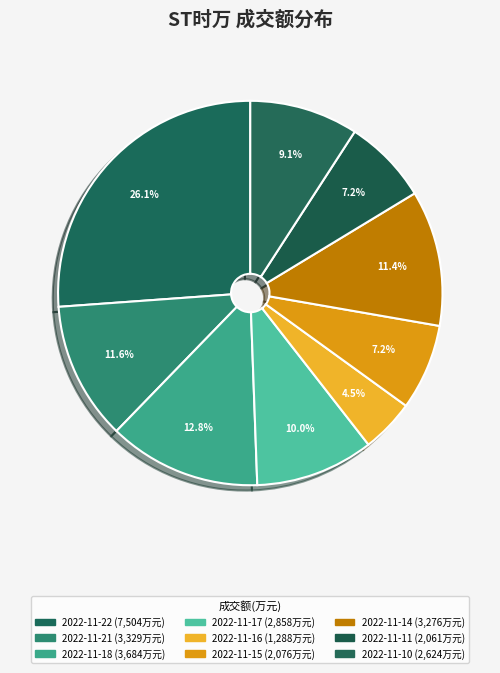

Is 2022-11-15 the majority of the pie?

No